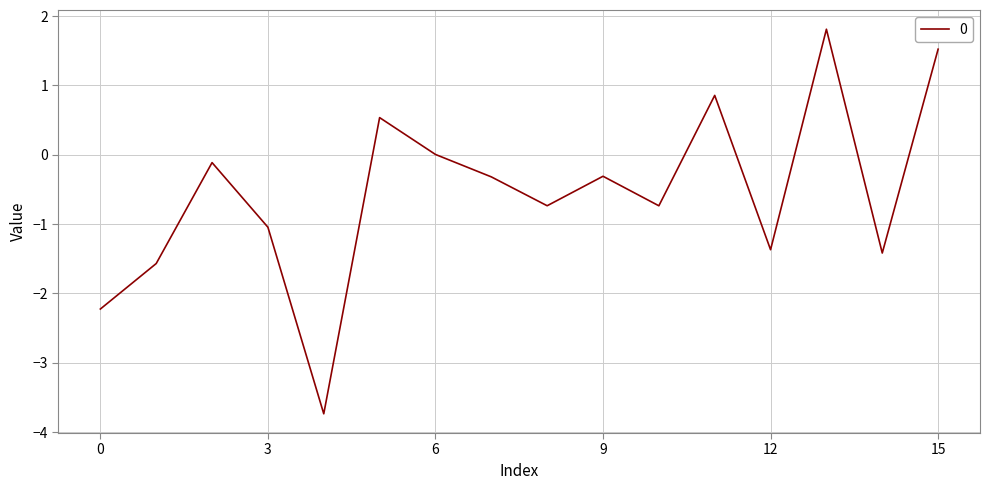

What is the smallest value displayed?

-3.7